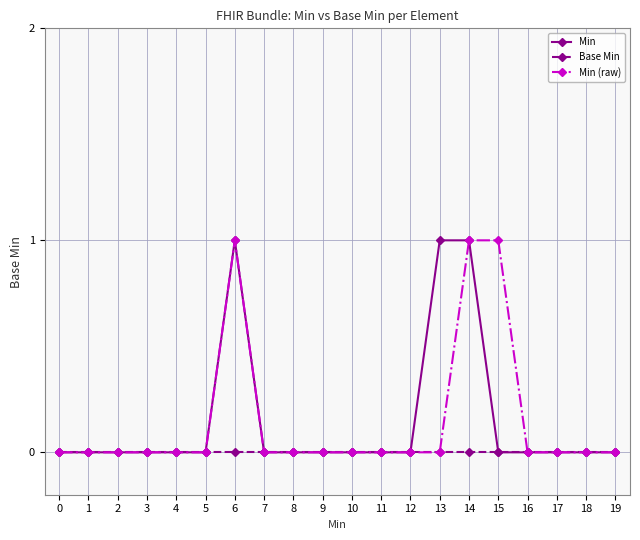

Is it true that Min equals 0 at 10?

True